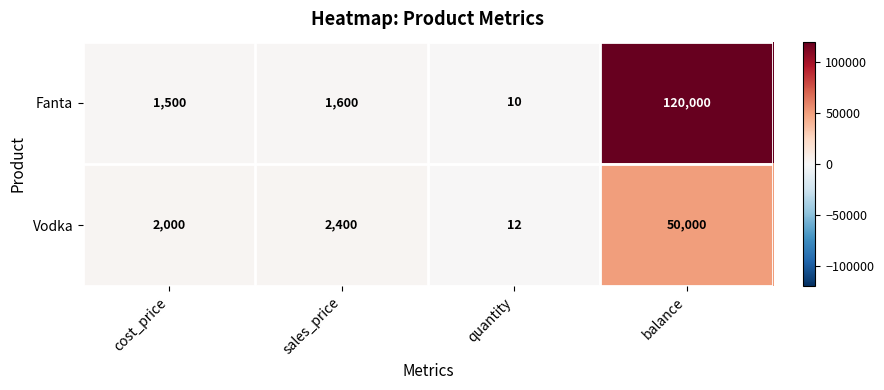

What is the difference between the highest and lowest values at cost_price?

500